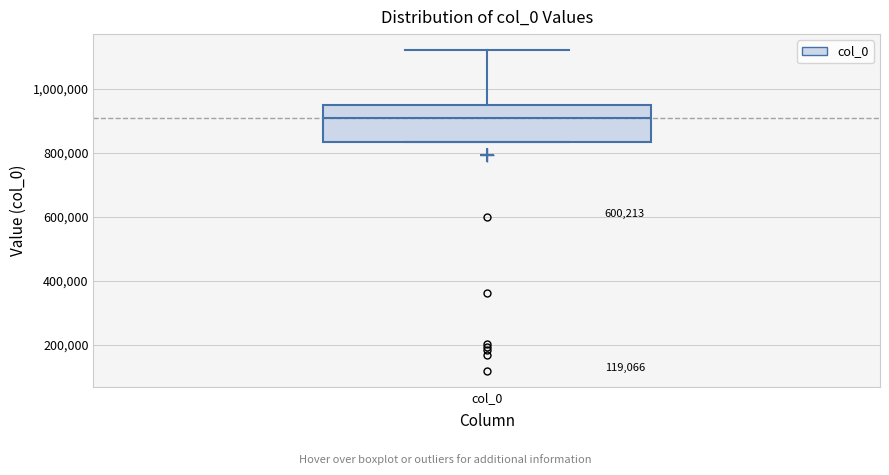

Where does the upper whisker of the box for col_0 end on the y-axis? The values are not printed on the chart, so give them approximately, as read against the axis.

1120000